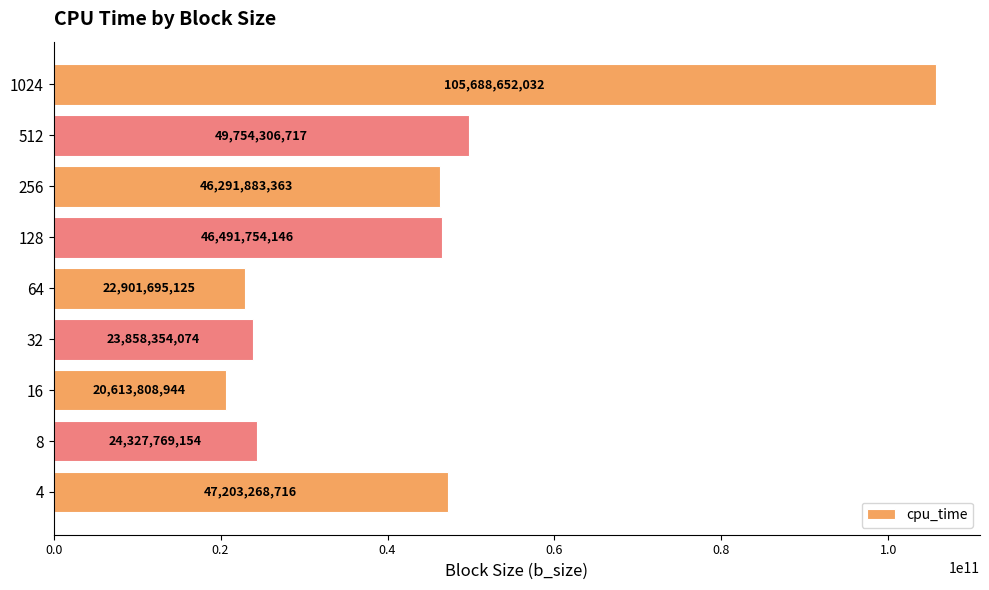

How many categories are shown in the chart?

9